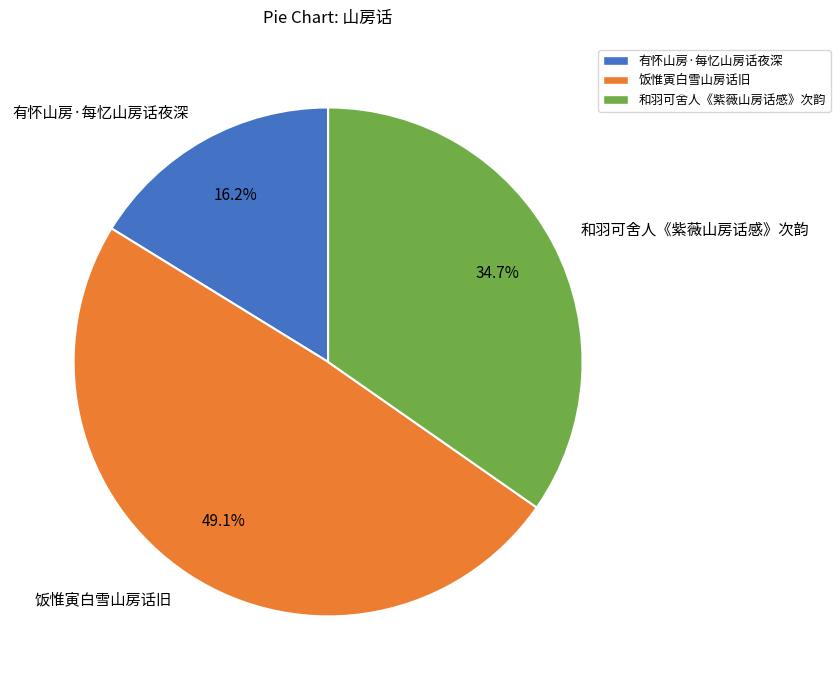

Does 和羽可舍人《紫薇山房话感》次韵 represent more than half of the total?

No